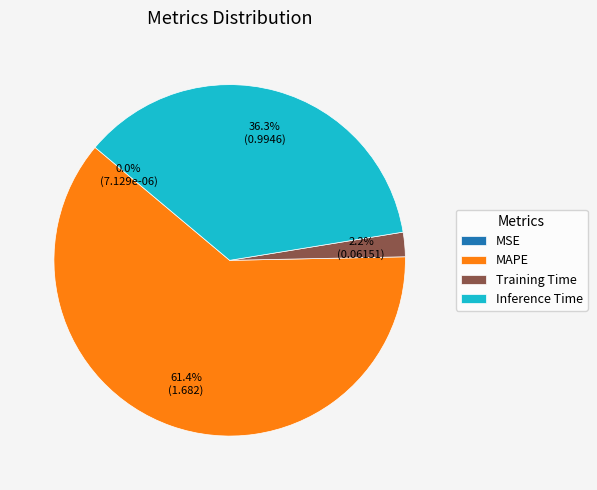

What is the largest slice in the pie chart?

MAPE